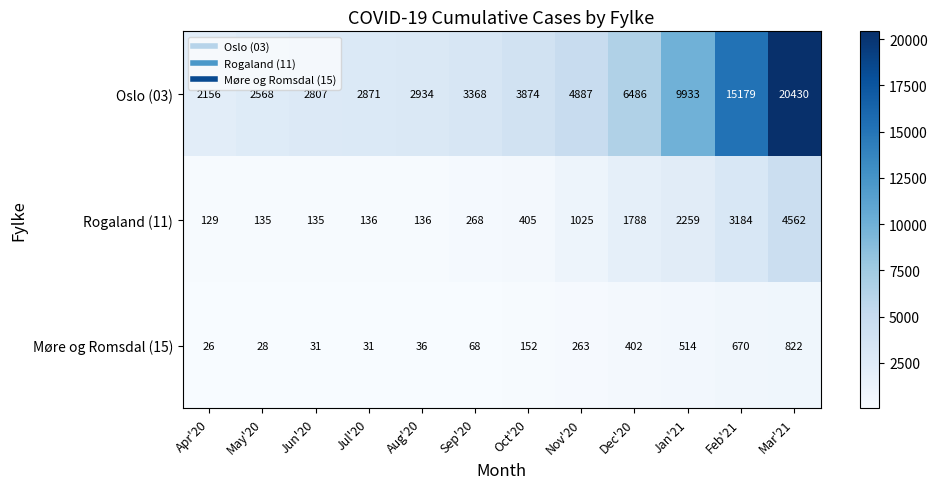

Is it true that Oslo (03) equals 1098 at Jun'20?

False